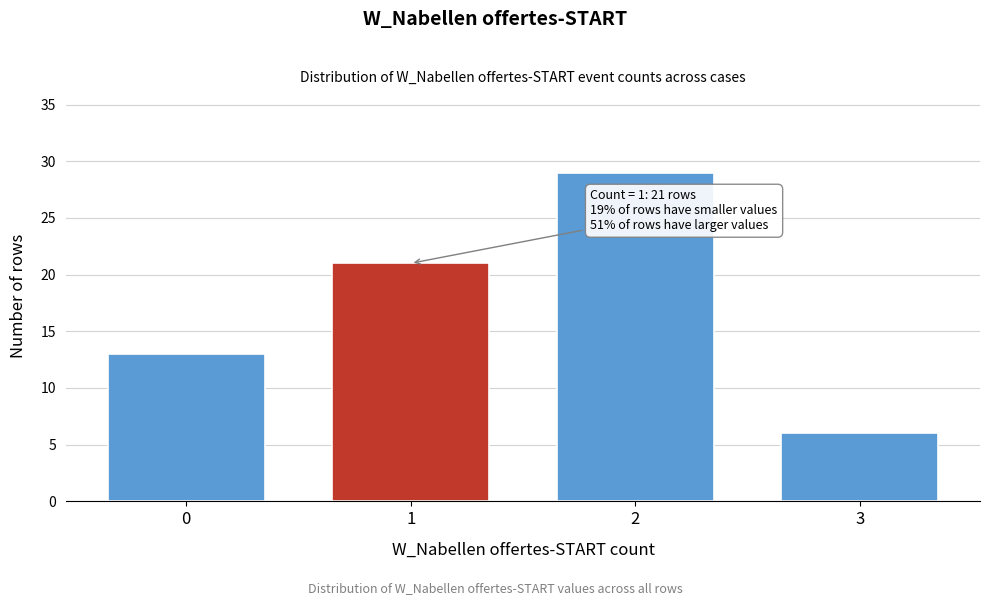

Reading left to right, transcribe all the data shown in this chart.

0=13	1=21	2=29	3=6